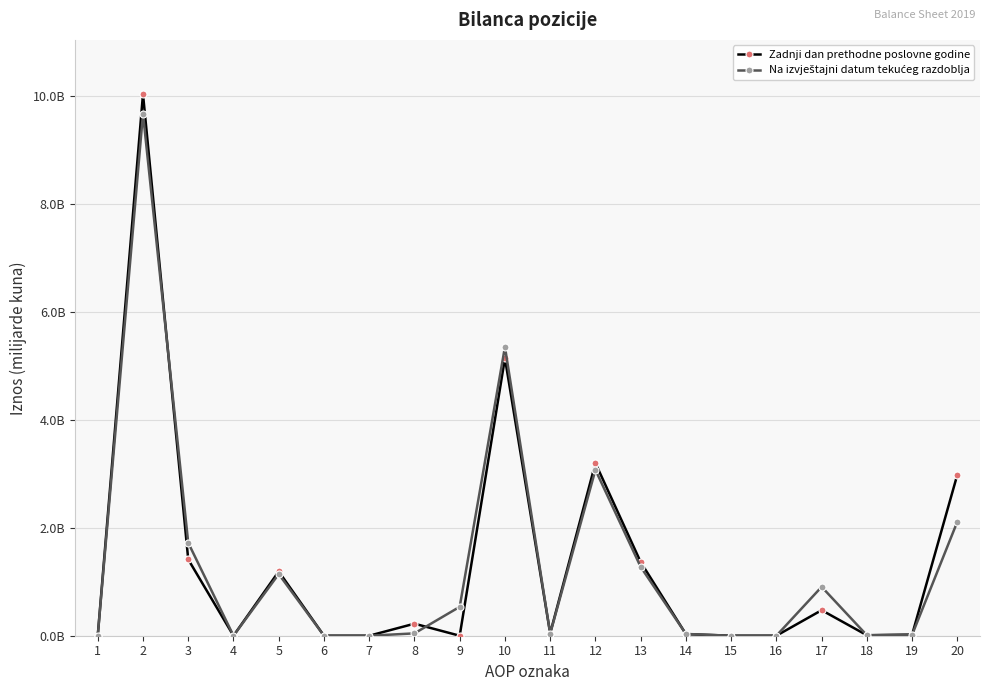

Which series changed the most between 1 and 20?

Zadnji dan prethodne poslovne godine